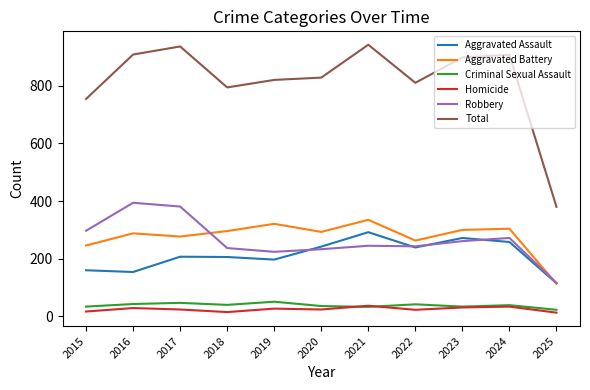

What is the average value of the Aggravated Battery series?

276